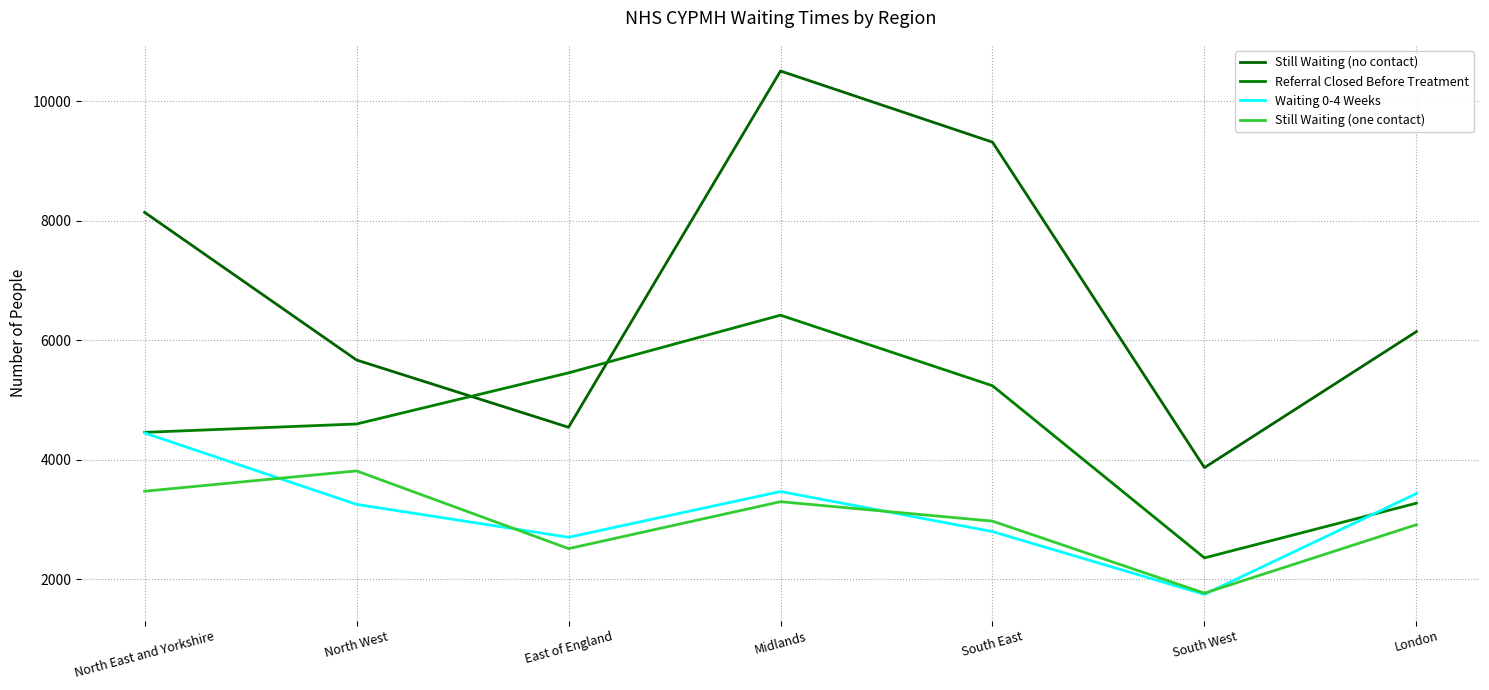

What is the difference between the highest and lowest values at East of England?

2940